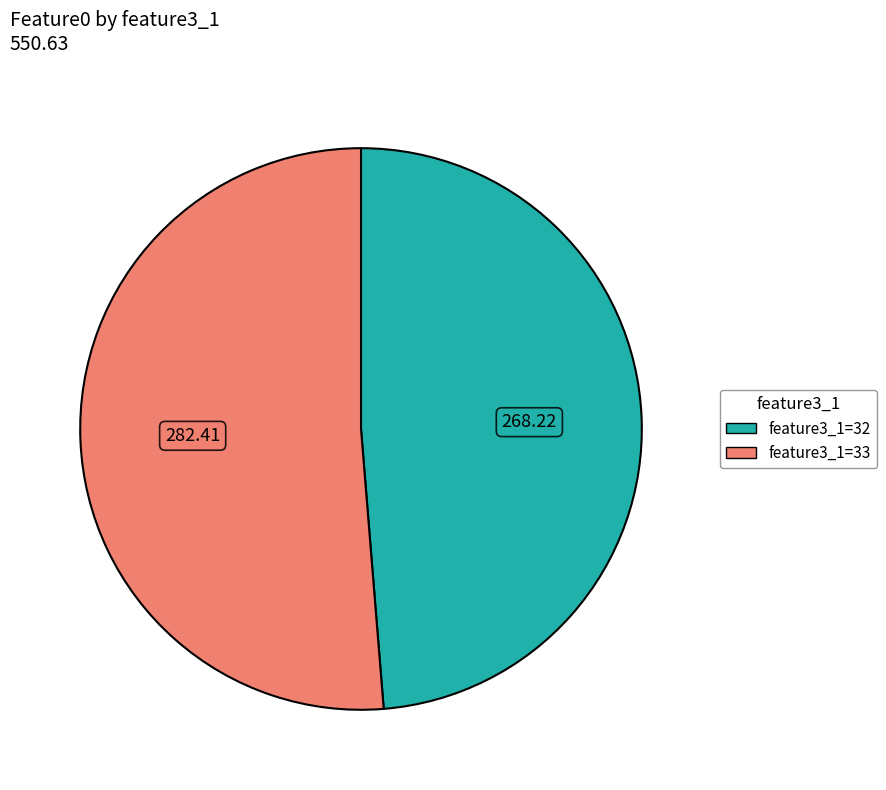

Rank the categories by value from highest to lowest.

feature3_1=33, feature3_1=32